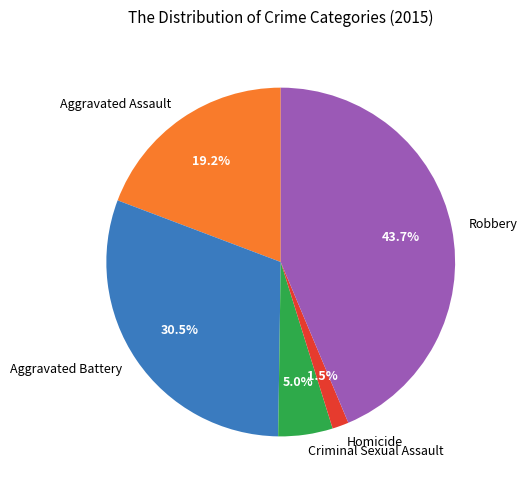

Combined, do Aggravated Battery and Robbery account for over 50%?

Yes